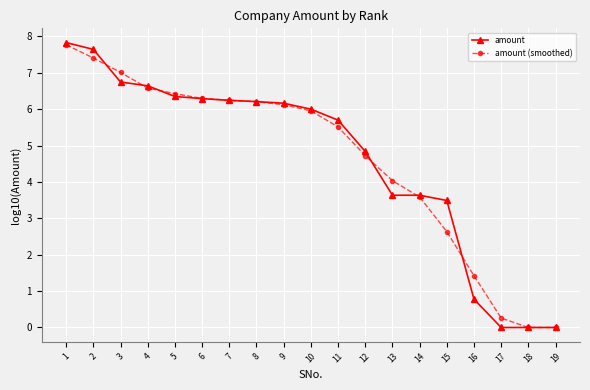

At which label is amount (smoothed) closest to 3?

15